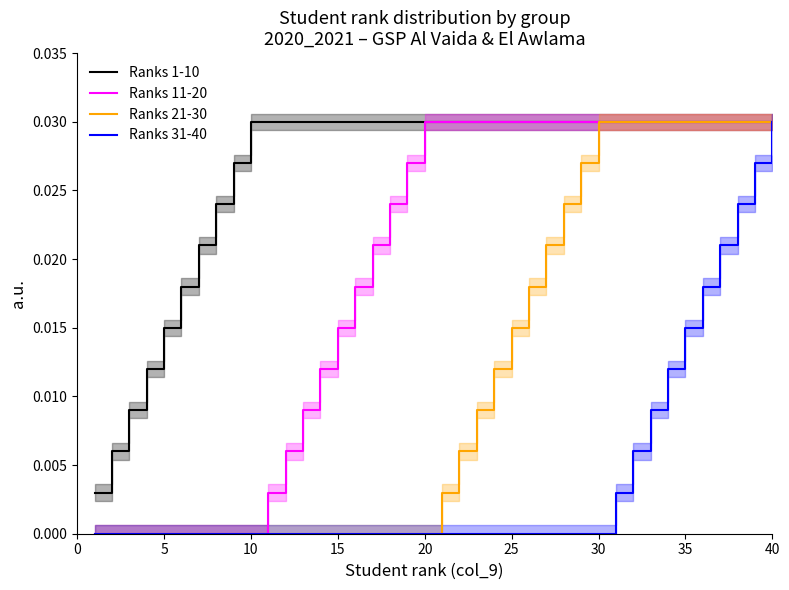

At how many categories does at least one series exceed 0?

40